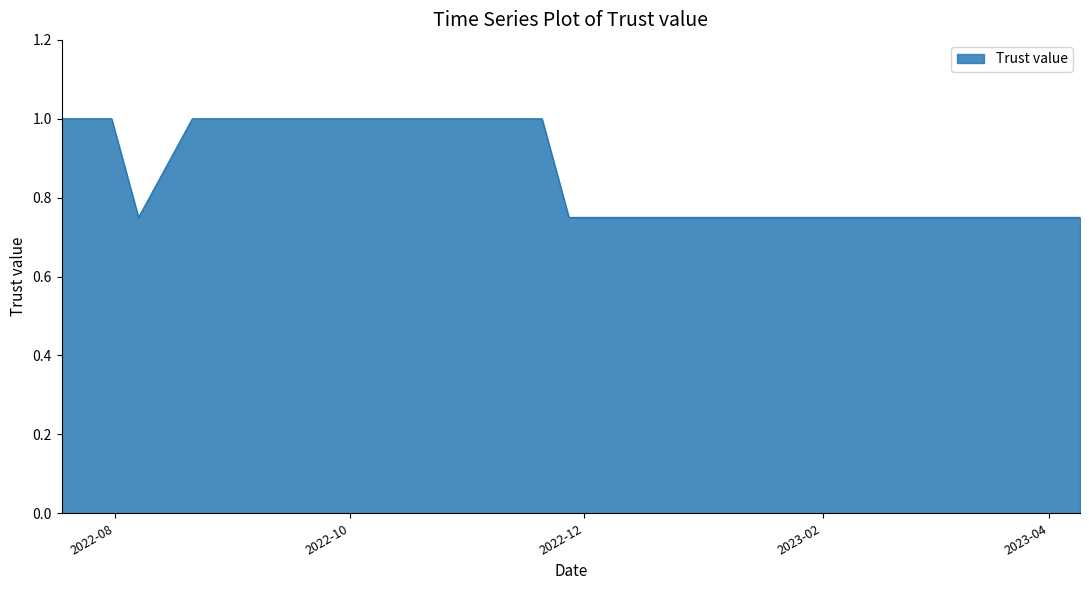

What is the greatest value displayed?

1.0